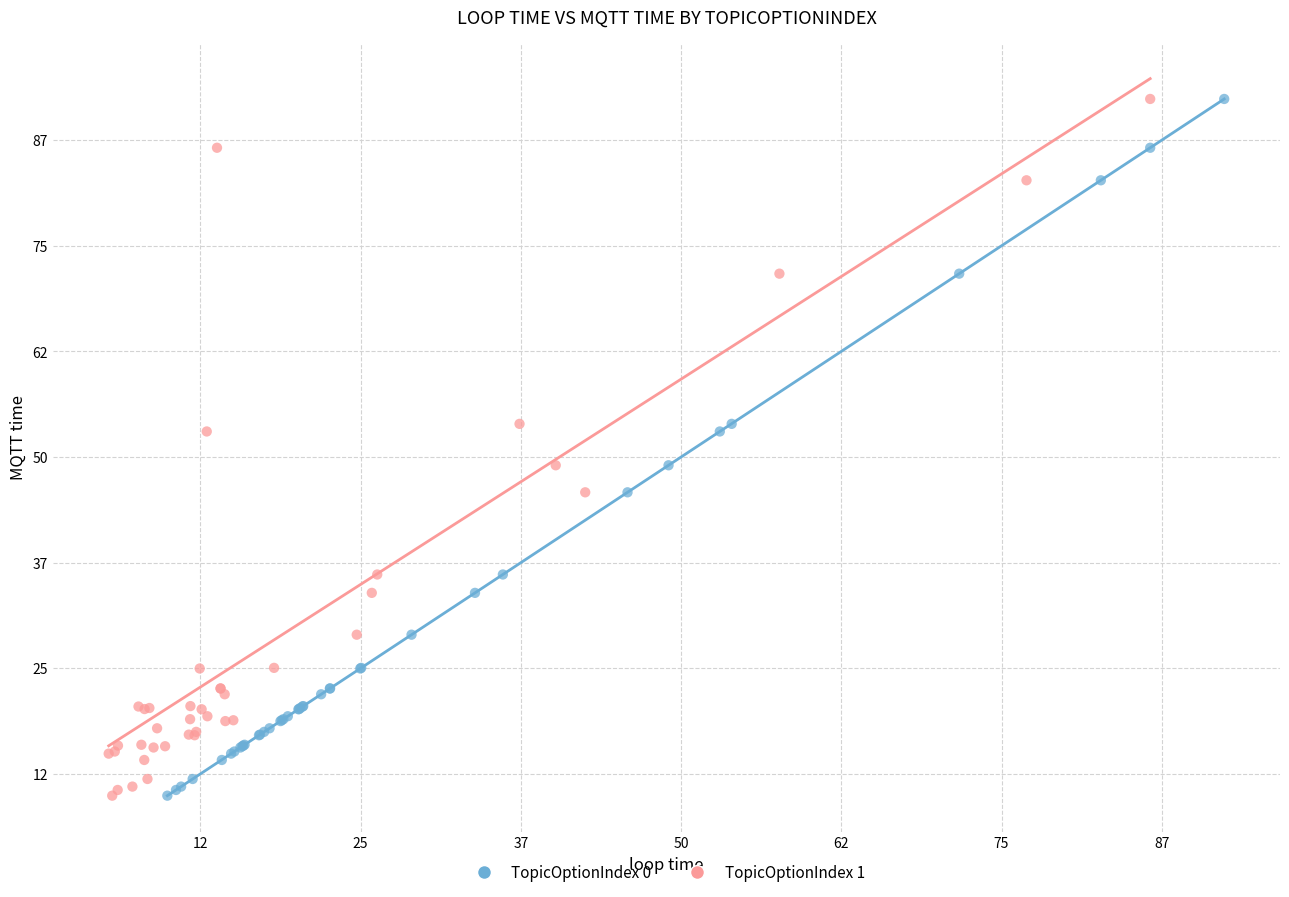

What are all the series names shown in the legend?

TopicOptionIndex 0, TopicOptionIndex 1